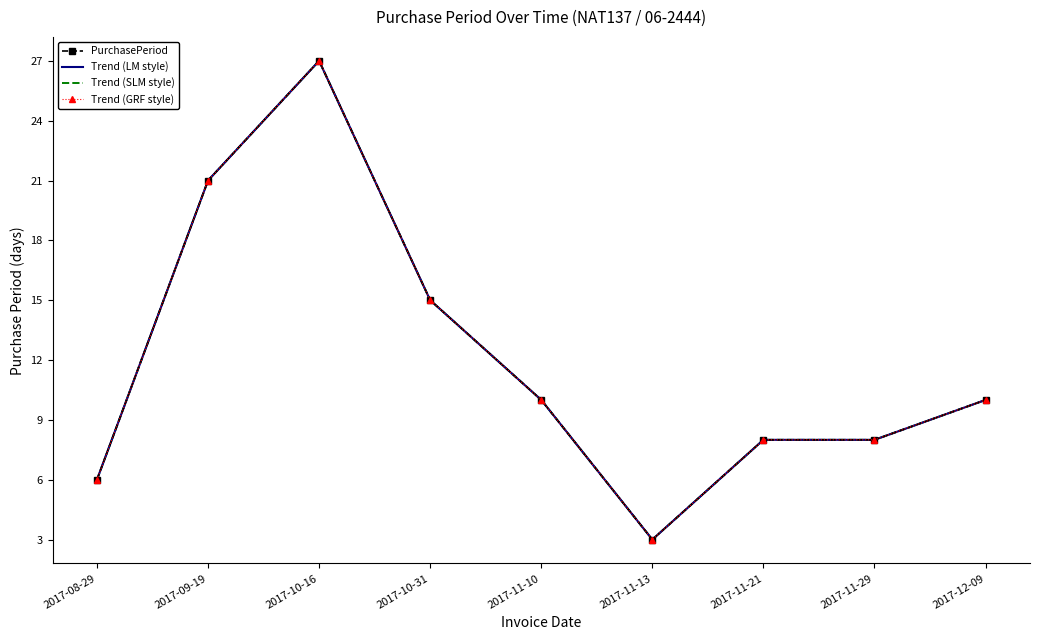

Where is the first local maximum for Trend (GRF style)?

2017-10-16